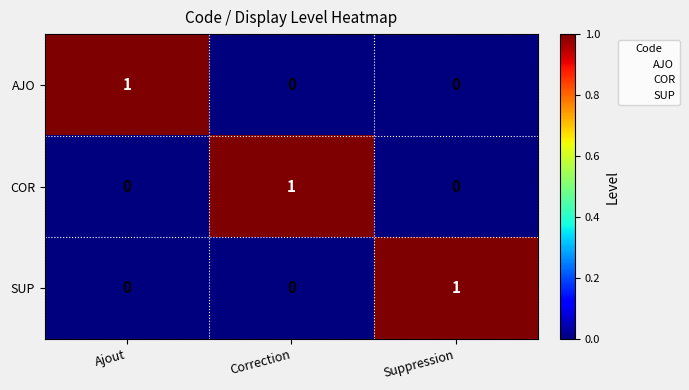

At how many categories does at least one series exceed 0?

3